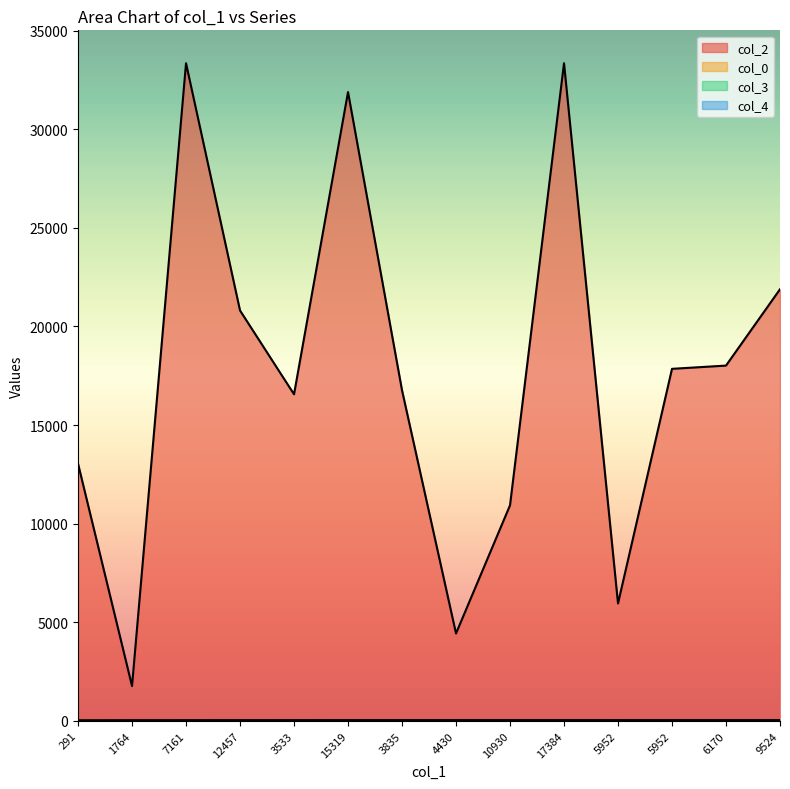

What is the difference between the maximum and minimum values in the col_0 series?

14